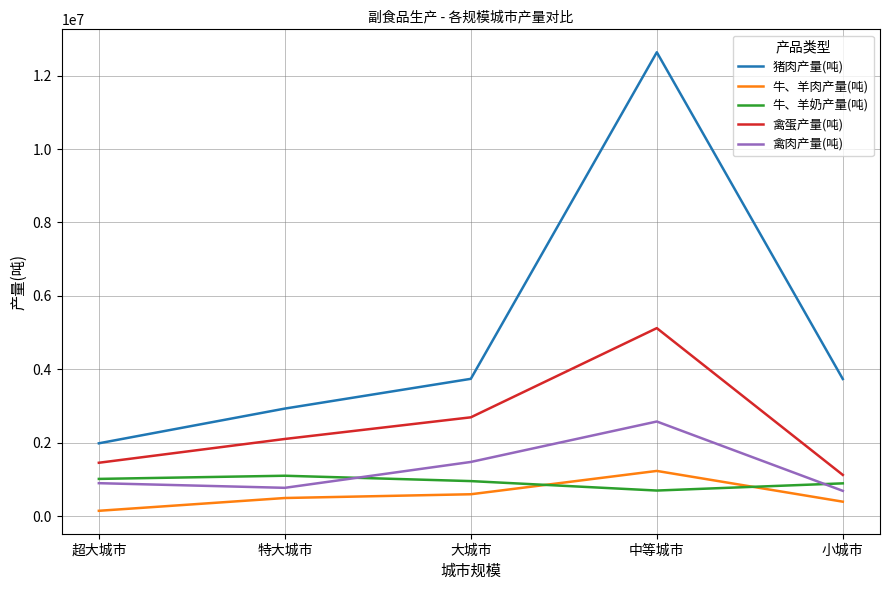

What are all the series names shown in the legend?

猪肉产量(吨), 牛、羊肉产量(吨), 牛、羊奶产量(吨), 禽蛋产量(吨), 禽肉产量(吨)